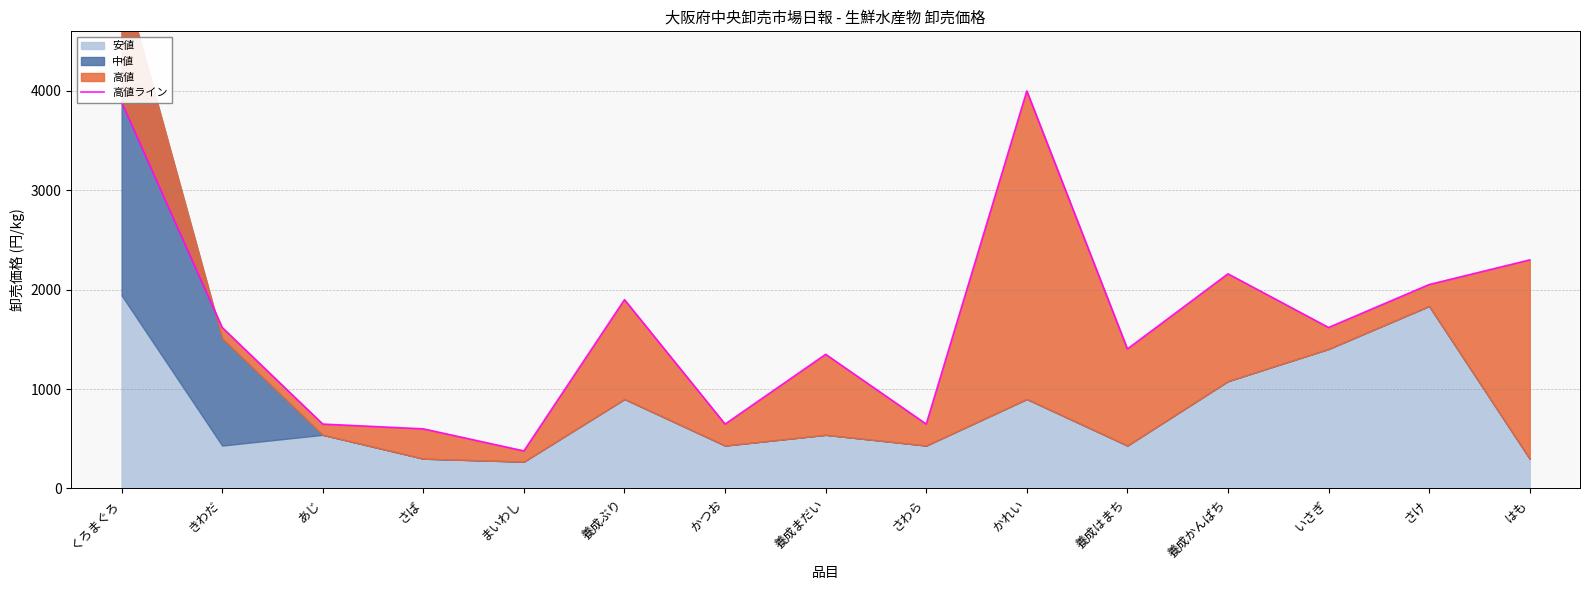

What is the label of the 14th point from the right?

きわだ